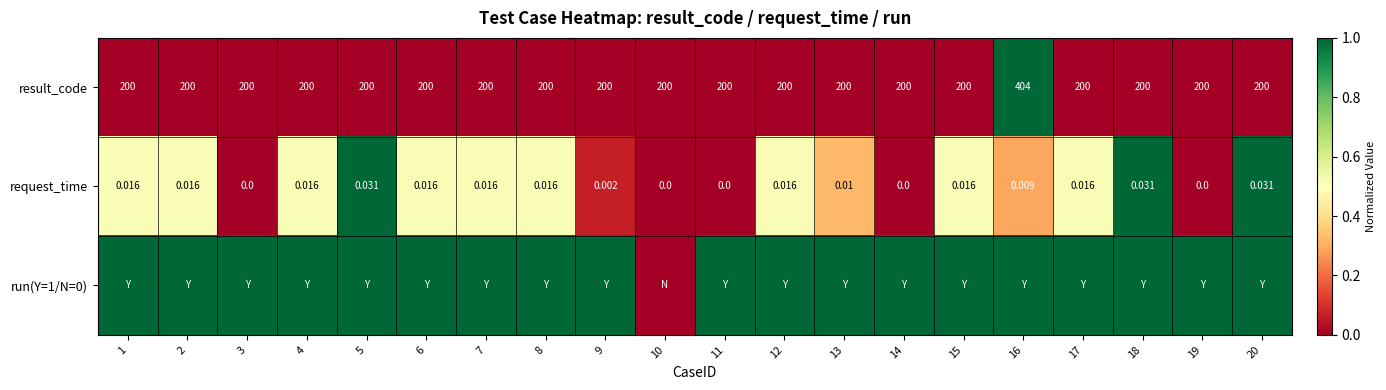

How many data points in request_time are above 0?

15